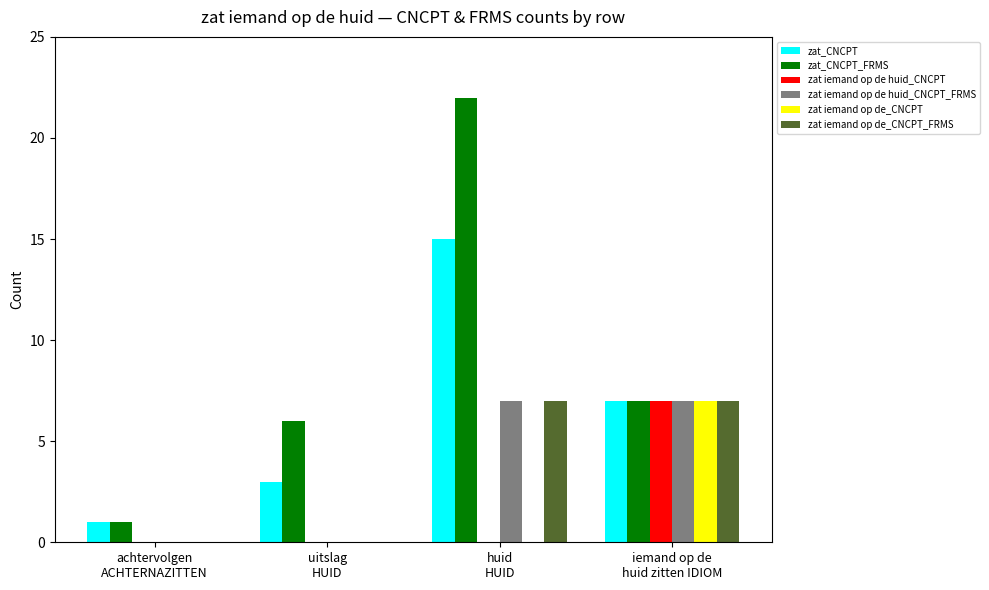

What is the sum of the zat iemand op de huid_CNCPT values at iemand op de
huid zitten IDIOM and achtervolgen
ACHTERNAZITTEN?

7